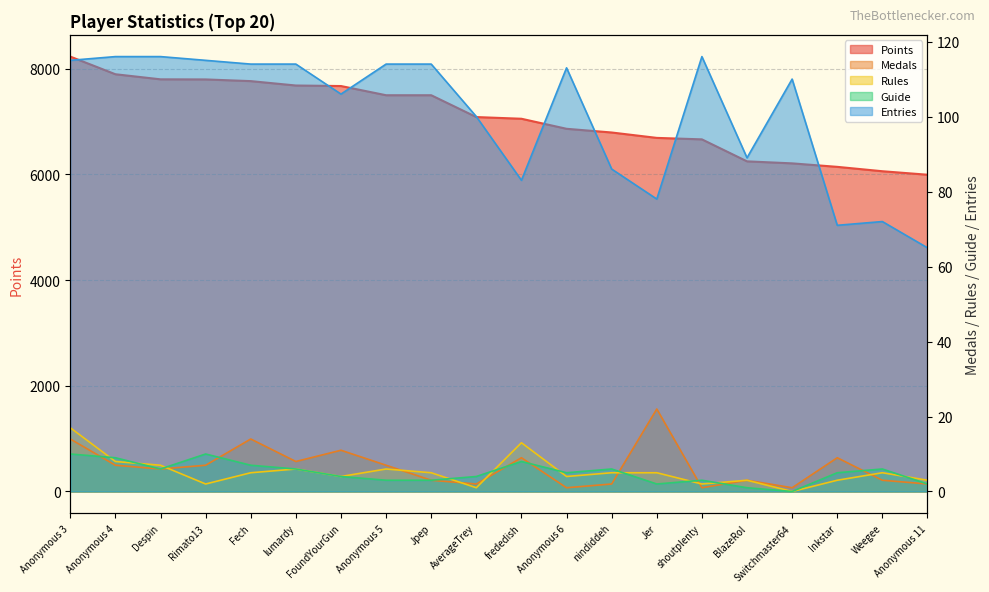

What is the sum of the Entries values at Jer and Jpep?

192